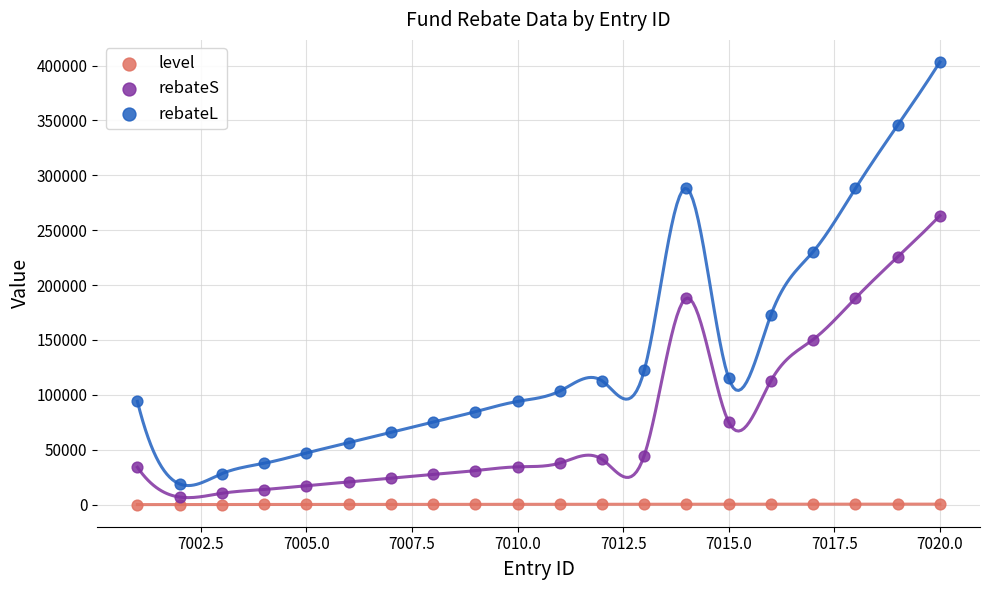

In the rebateL series, what Y value is closest to 211000?

230400